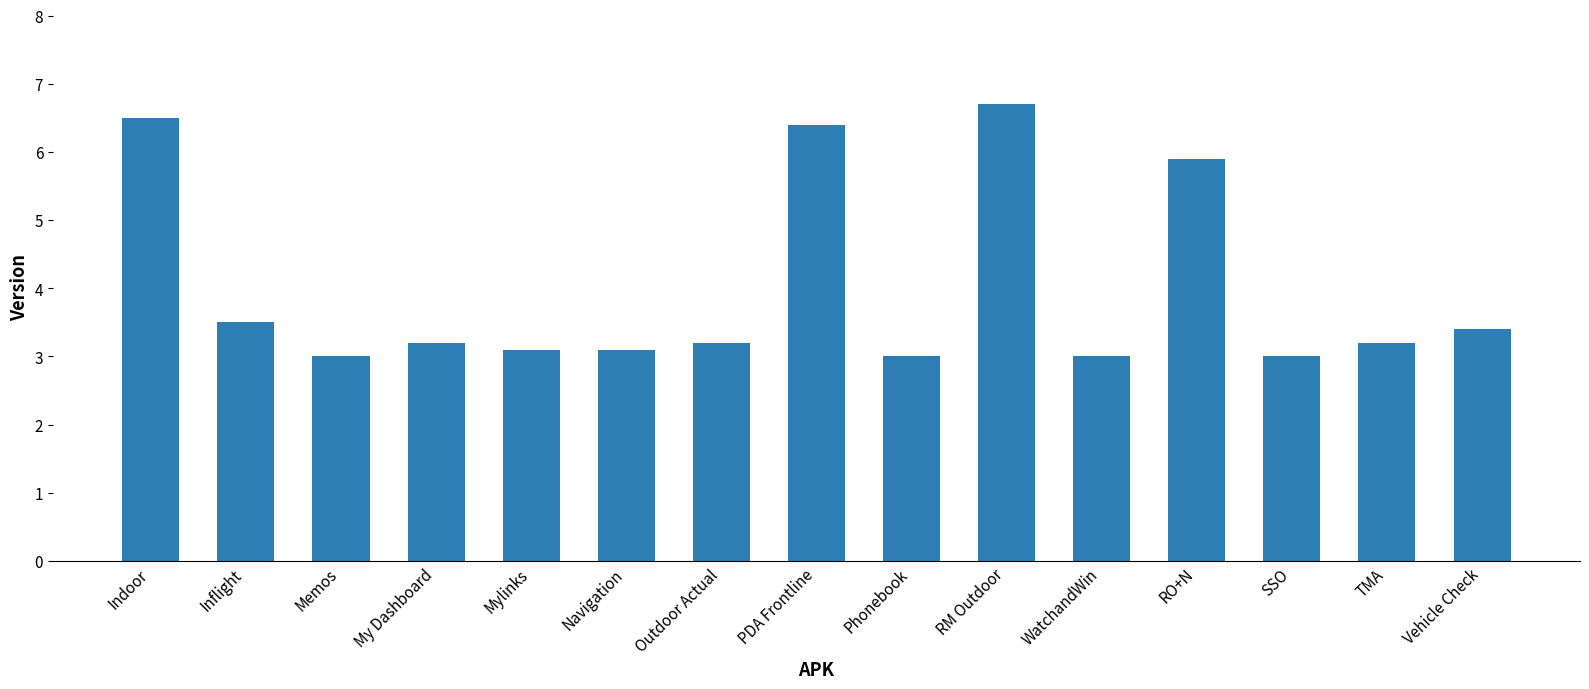

Reading left to right, what are all the values shown in this chart?

6.5	3.5	3.0	3.2	3.1	3.1	3.2	6.4	3.0	6.7	3.0	5.9	3.0	3.2	3.4